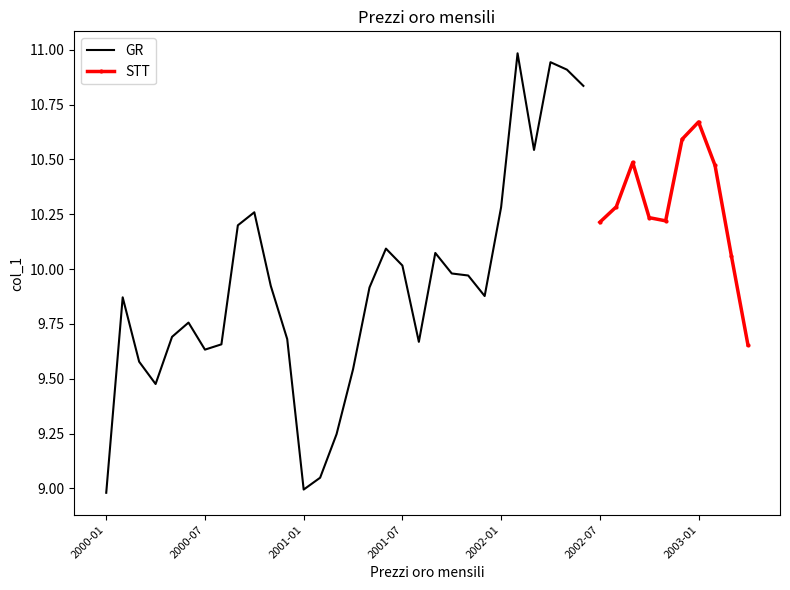

List the labels in order of value, smallest first.

2000-01, 2001-01, 2001-02, 2001-03, 2000-04, 2001-04, 2000-03, 2000-07, 2003-04, 2000-08, 2001-08, 2000-12, 2000-05, 2000-06, 2000-02, 2001-12, 2001-05, 2000-11, 2001-11, 2001-10, 2001-07, 2003-03, 2001-09, 2001-06, 2000-09, 2002-07, 2002-11, 2002-10, 2000-10, 2002-01, 2002-08, 2003-02, 2002-09, 2002-03, 2002-12, 2003-01, 2002-06, 2002-05, 2002-04, 2002-02